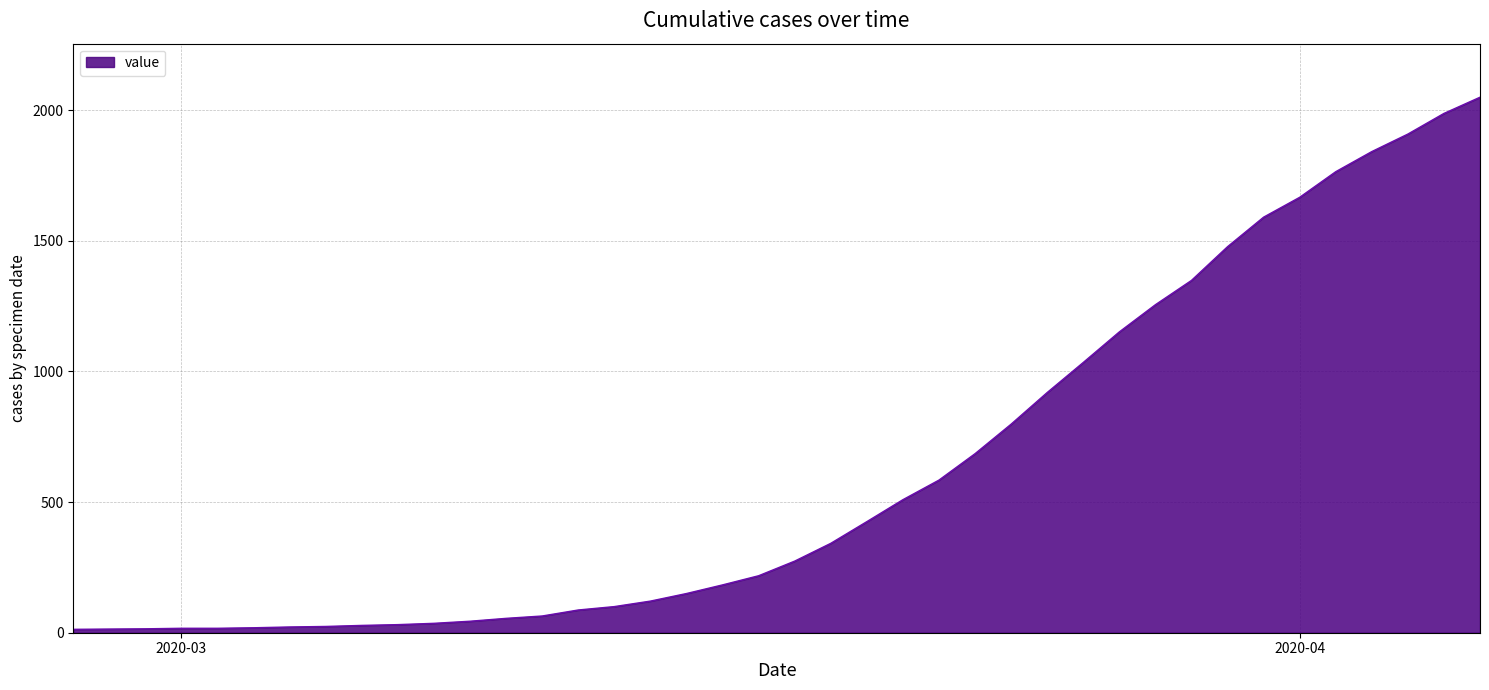

What is the maximum value shown in the chart?

2049